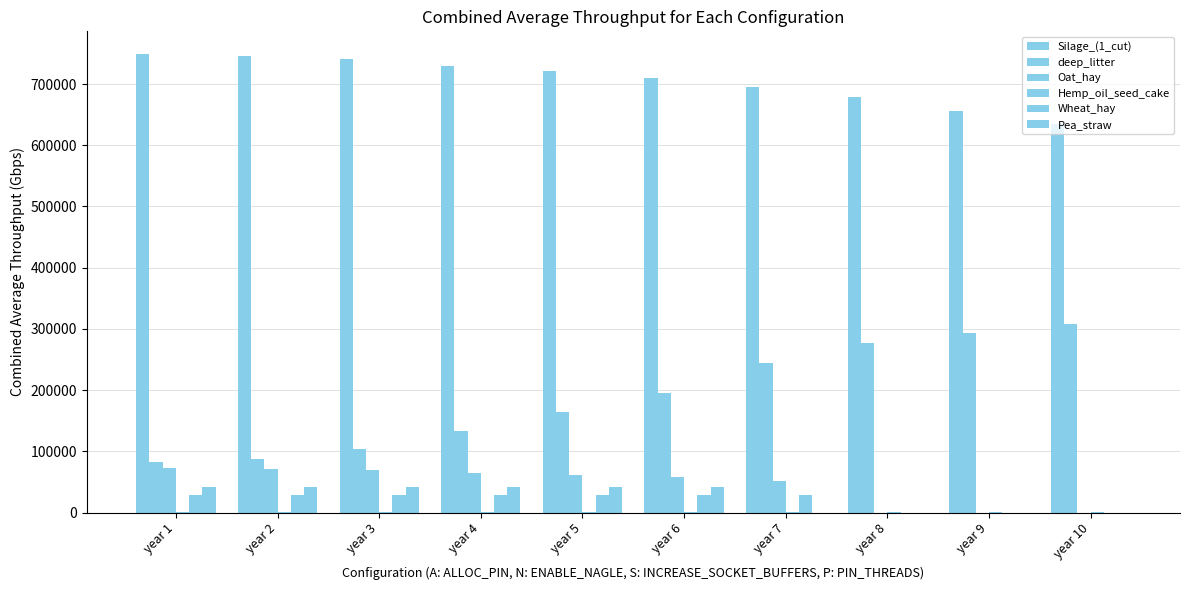

The value of Pea_straw at year 1 is 41602.0. True or false?

True